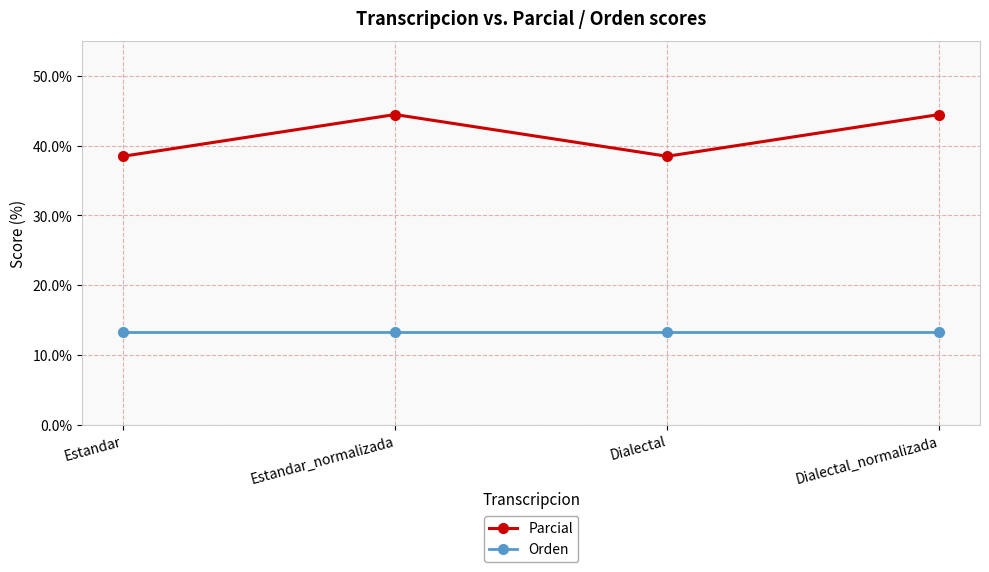

True or false: Orden has more than 2 points higher than both neighbors.

False